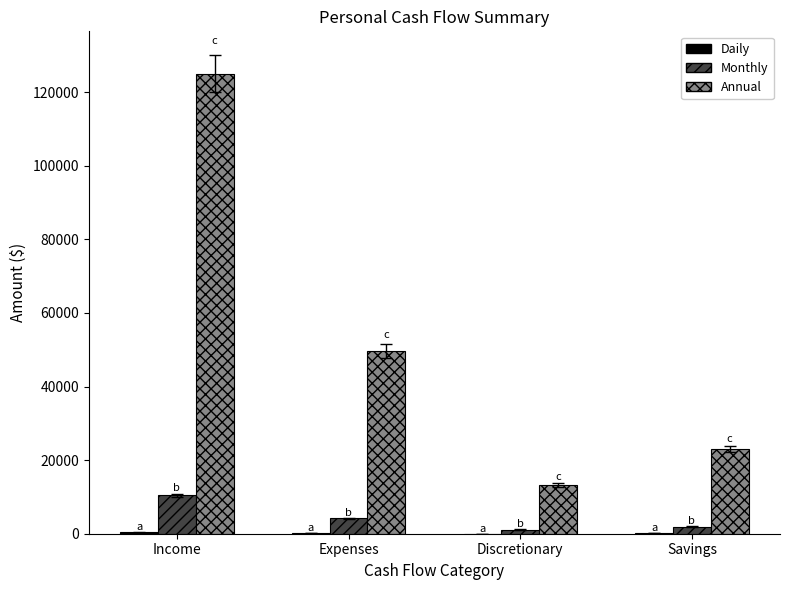

At which label does Monthly first exceed 4138?

Income